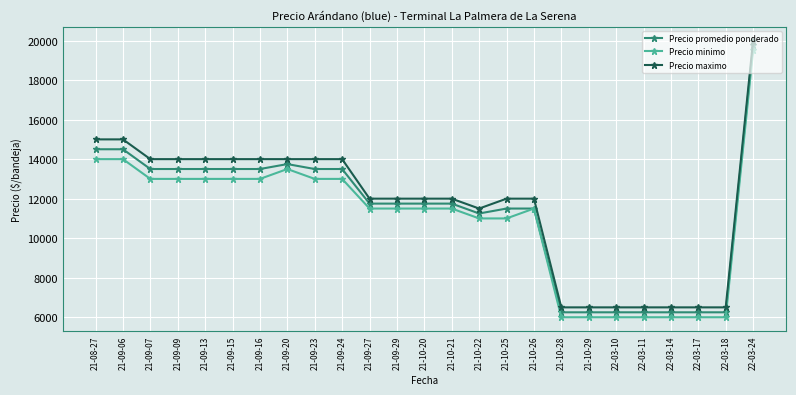

What is the smallest value displayed?

6000